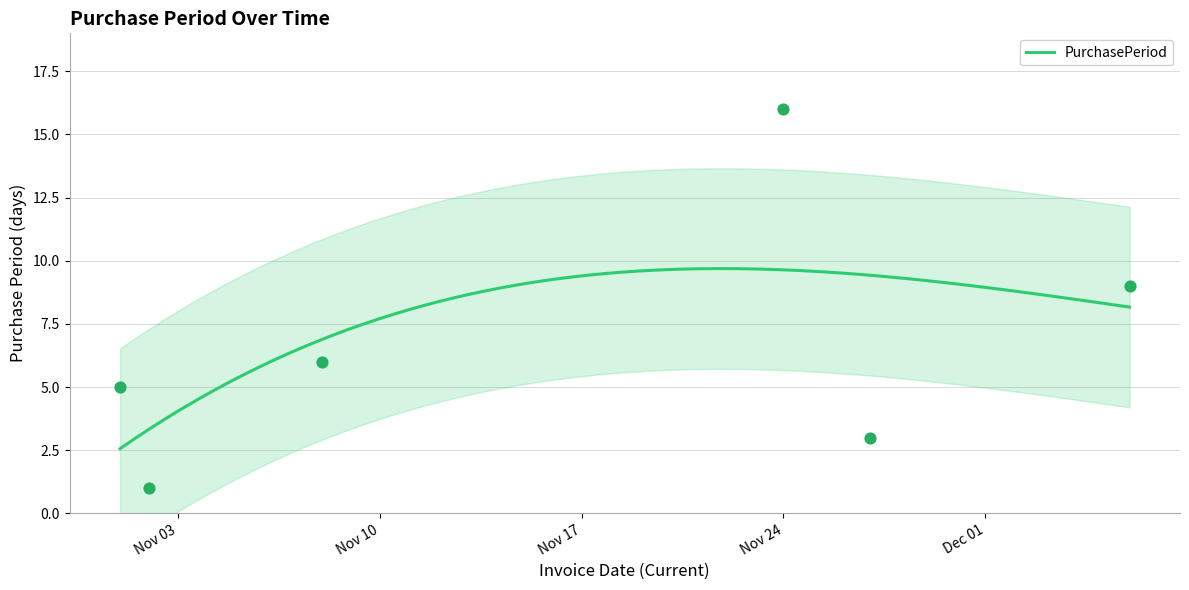

What is the maximum value for PurchasePeriod?

9.7